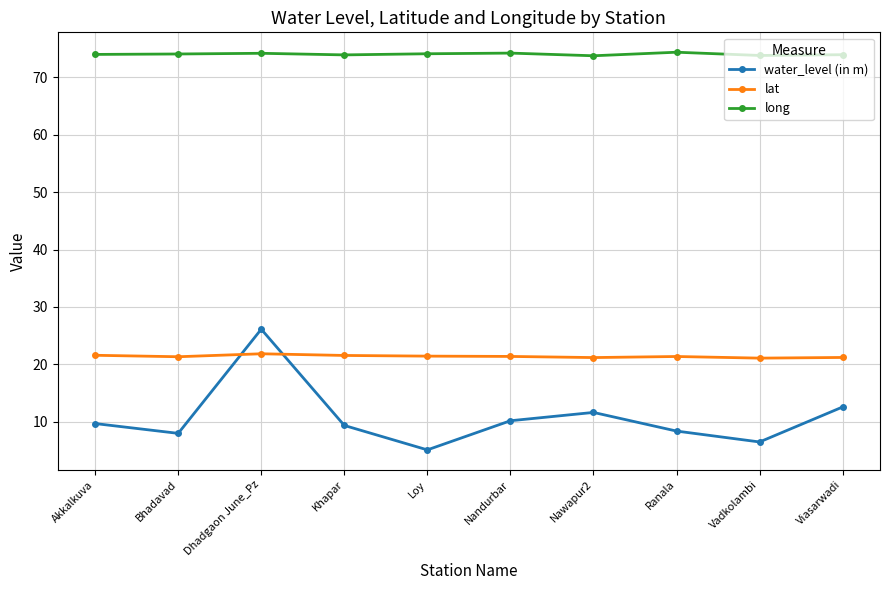

The value of lat at Viasarwadi is 31.4. True or false?

False